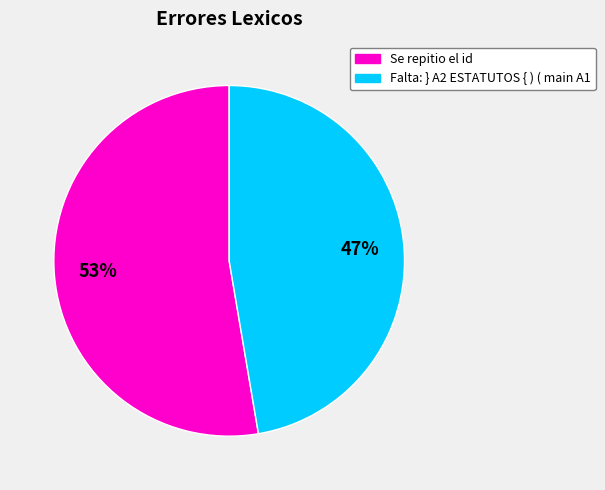

How many segments does this pie chart have?

2